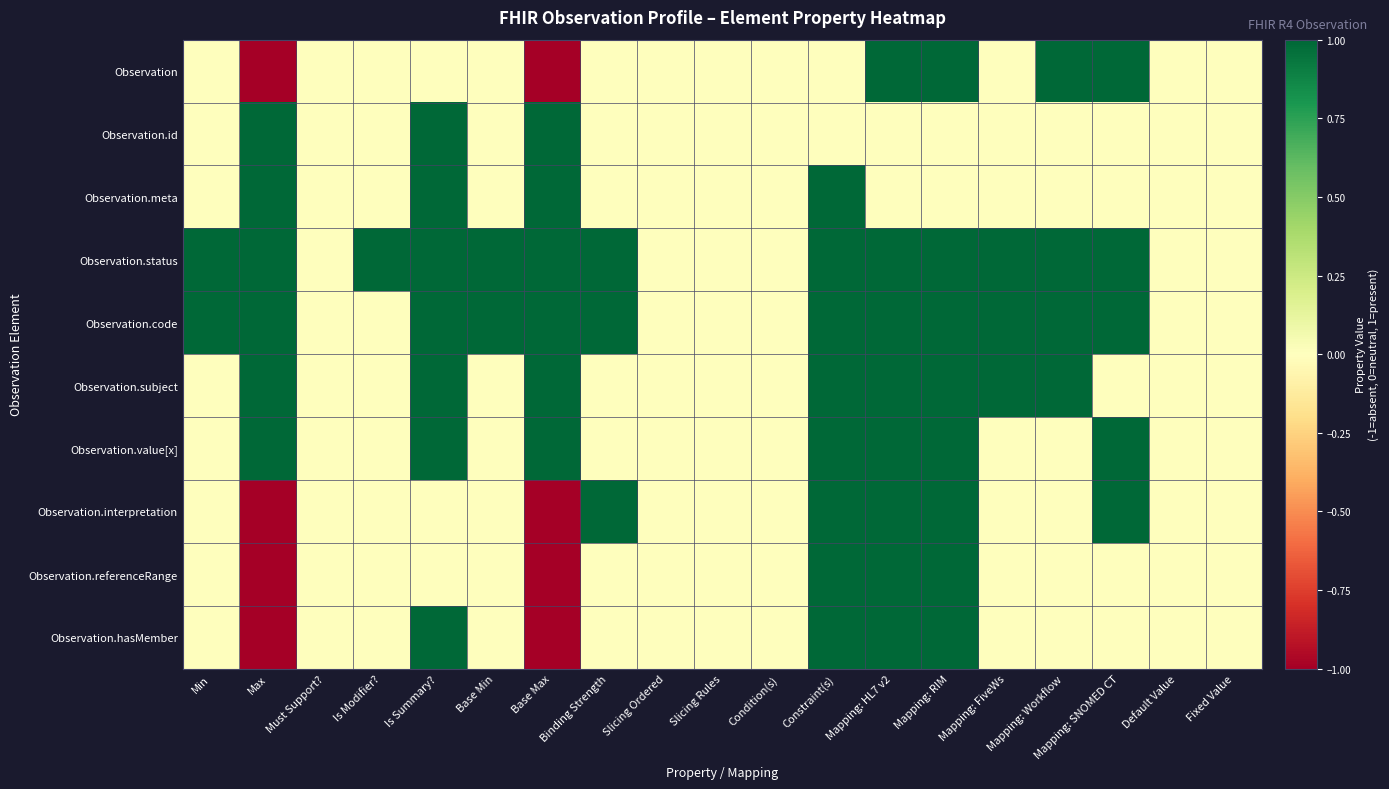

Which series has the widest spread of values?

Observation